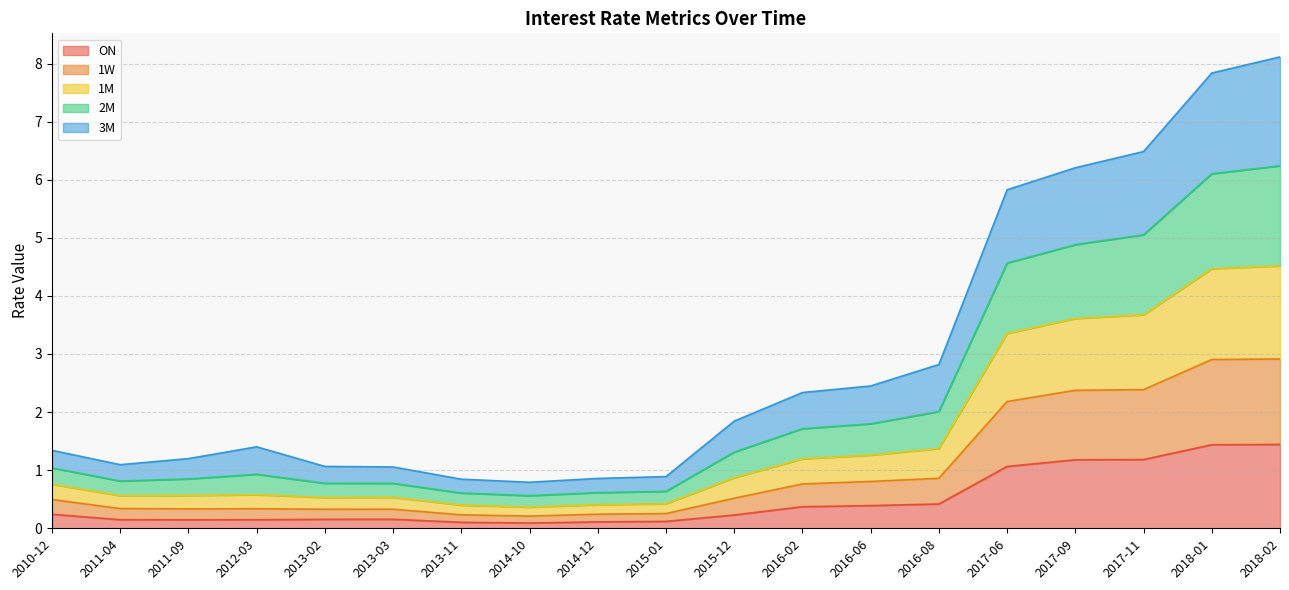

What is the highest value of the ON series?

1.4